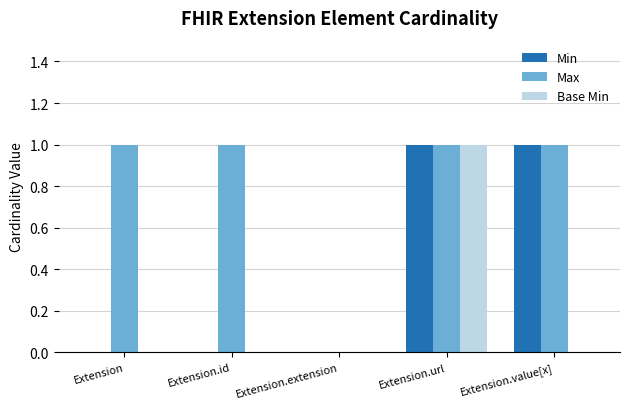

Is the value of Base Min at Extension.value[x] greater than the value of Min at Extension.value[x]?

No